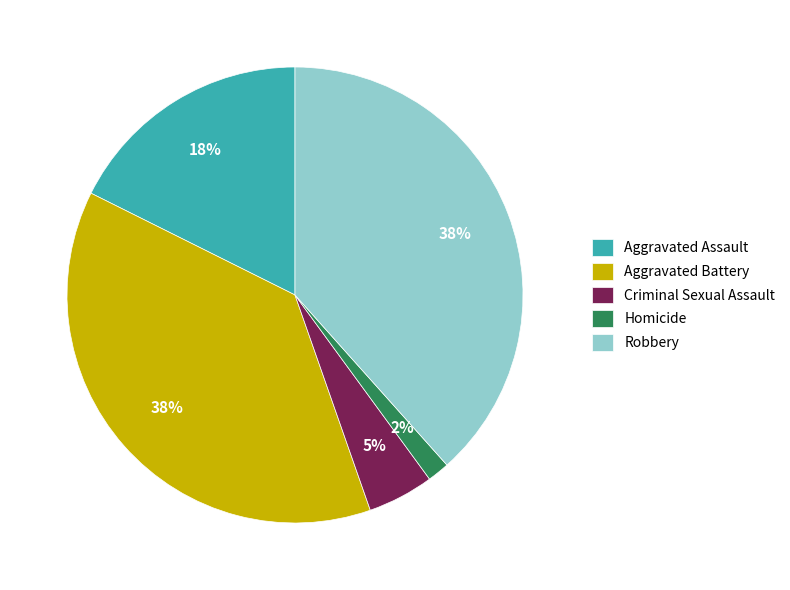

Combined, do Homicide and Aggravated Assault account for over 50%?

No